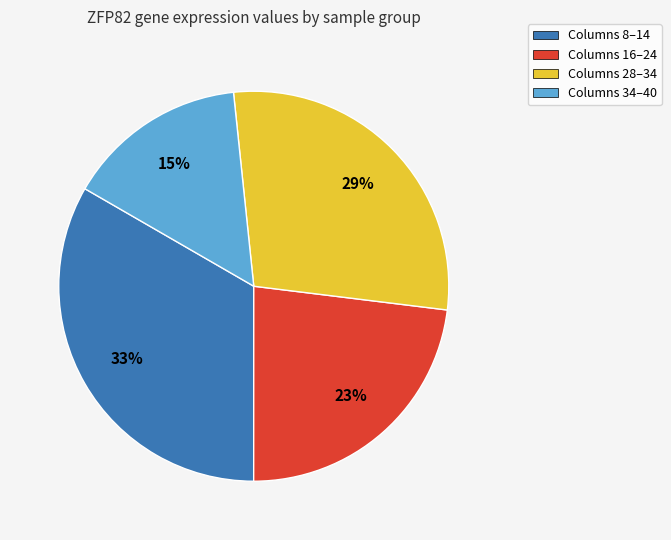

To the nearest percent, what is the average slice percentage?

25%